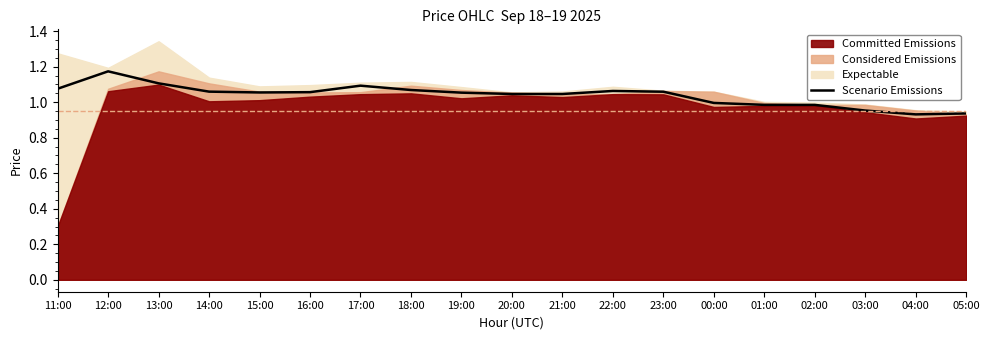

Reading left to right, transcribe all the data shown in this chart.

1.1	1.2	1.1	1.1	1.1	1.1	1.1	1.1	1.1	1.0	1.0	1.1	1.1	1.0	1.0	1.0	1.0	0.9	0.9